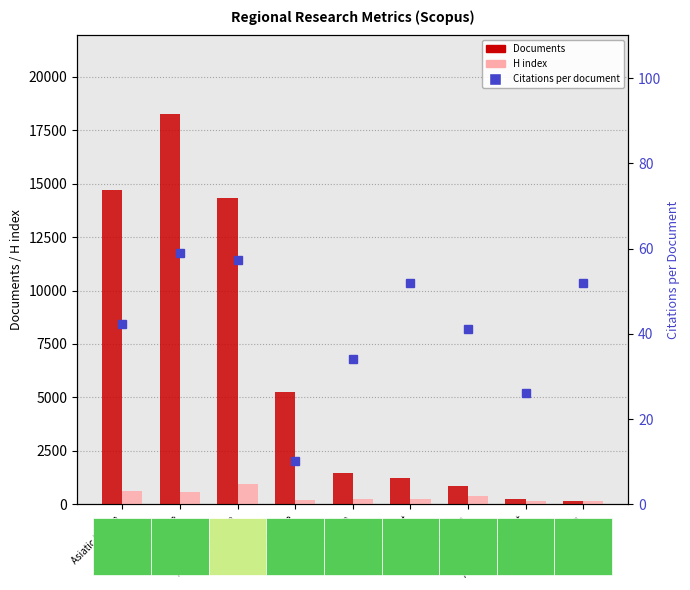

What is the value of the Documents bar at the 4th from the left?

5245.0